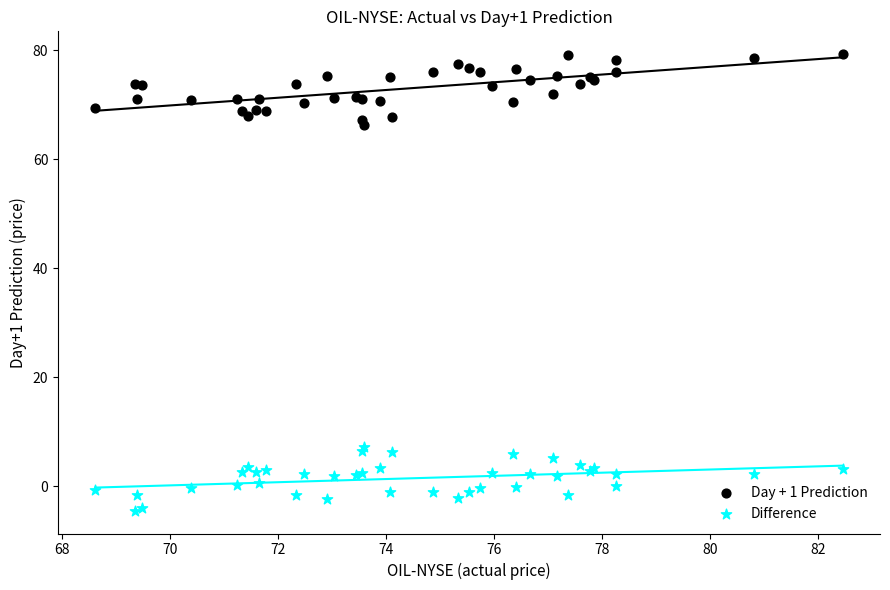

Which series reaches the maximum Y coordinate?

Day + 1 Prediction